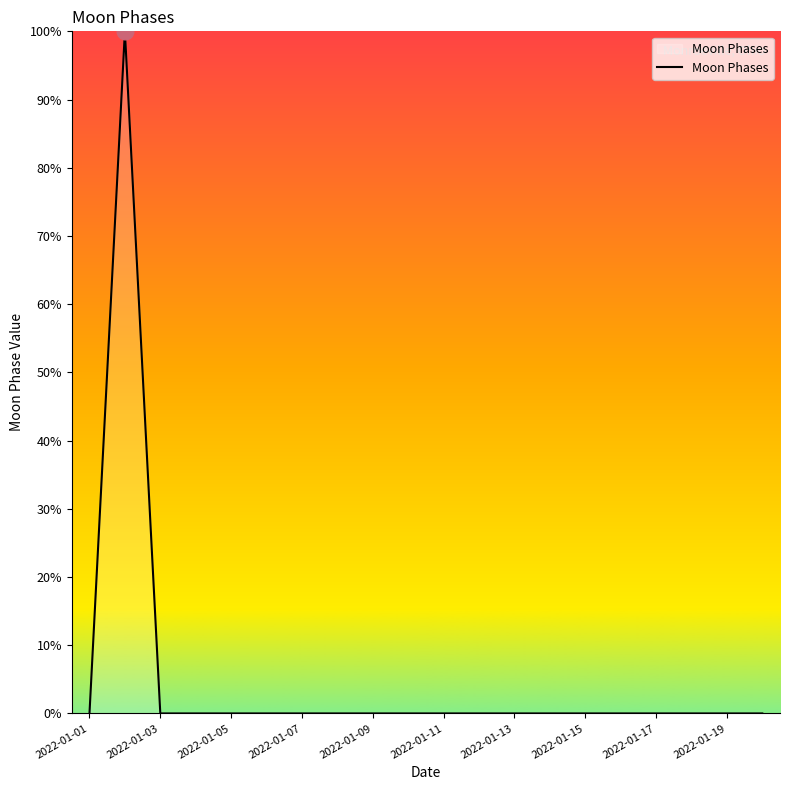

What is the maximum value shown in the chart?

100